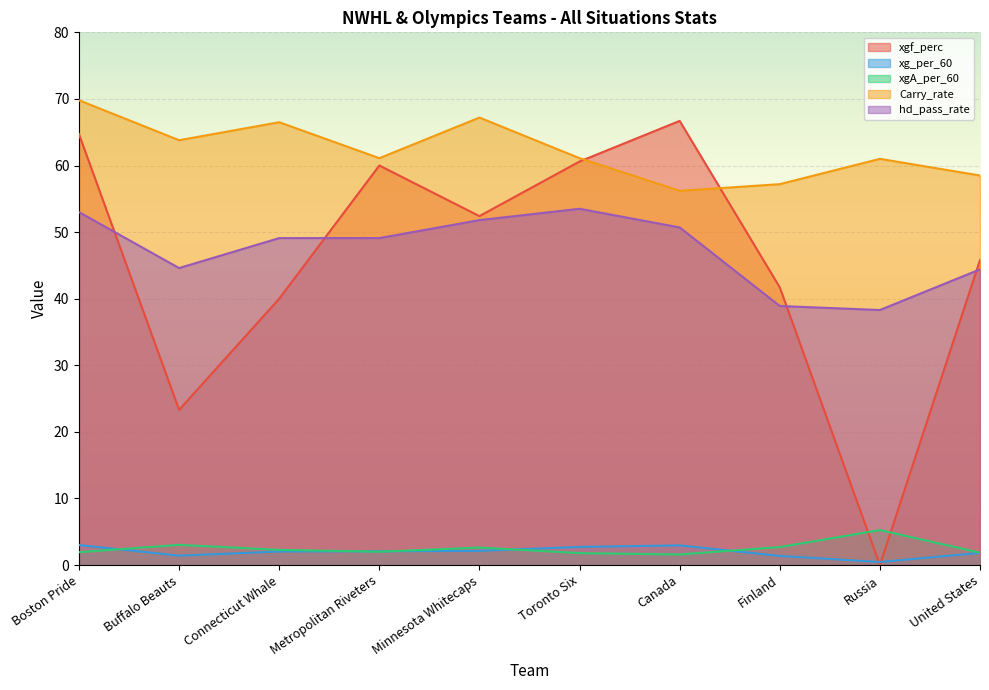

What is the difference between the maximum and second lowest values in the xgf_perc series?

43.4